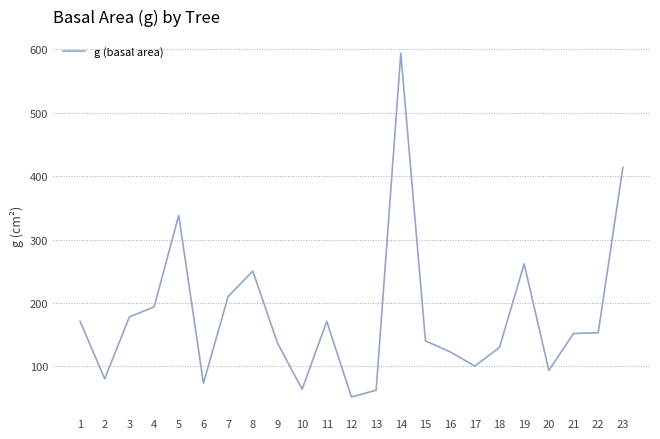

True or false: there are more than 0 points higher than both neighbors.

True